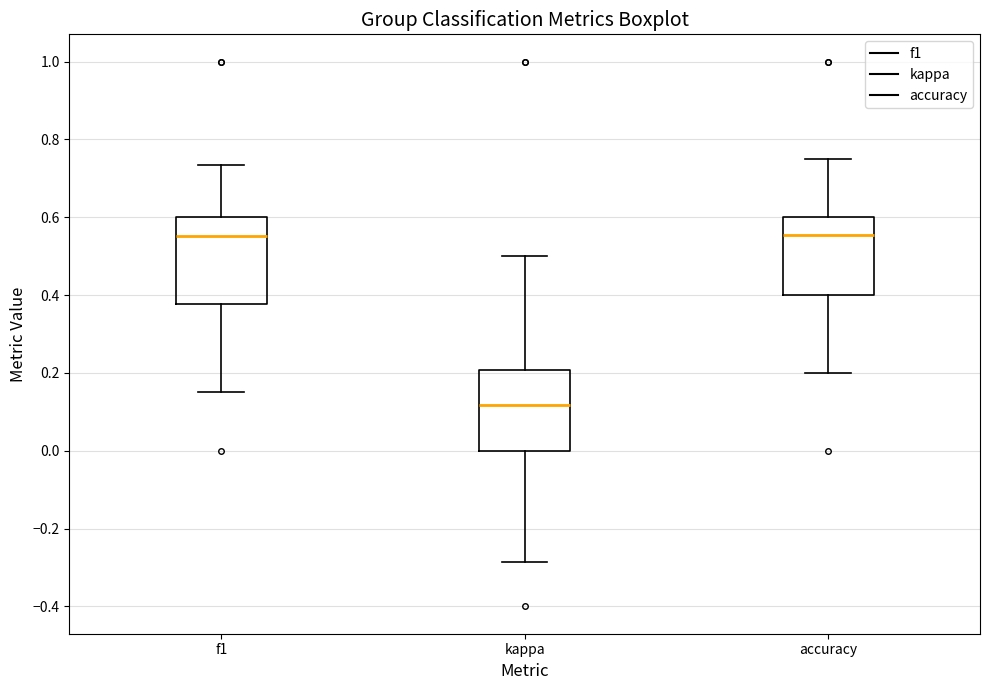

Reading left to right, transcribe this box plot: for each box, give where its median line is, the range the box spans, and where its two whiskers end, as read against the y-axis. The values are not printed on the chart, so give them approximately, as read against the axis.

f1: median 0.56, box 0.38 to 0.60, whiskers 0.16 to 0.74
kappa: median 0.12, box 0.00 to 0.20, whiskers -0.28 to 0.50
accuracy: median 0.56, box 0.40 to 0.60, whiskers 0.20 to 0.76